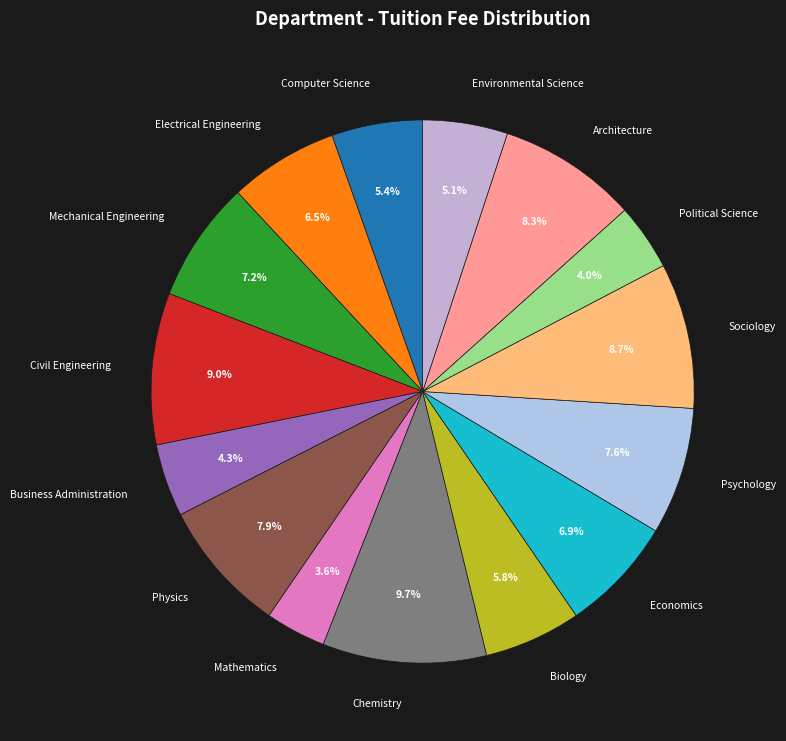

How much of the chart is everything except Sociology?

91.3%